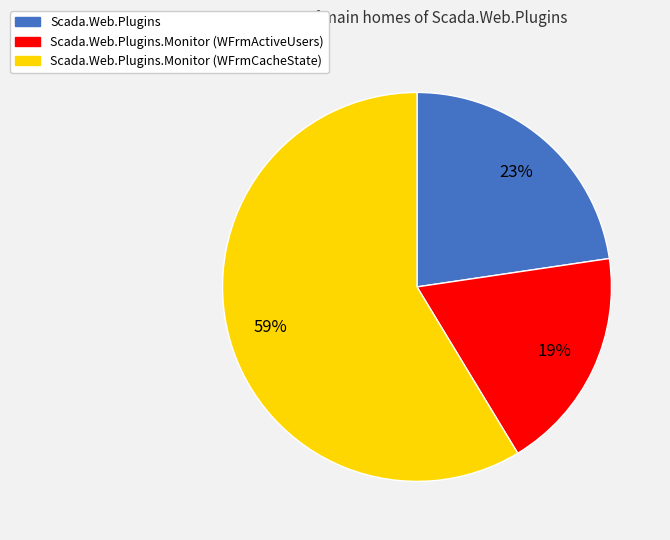

Is the sum of Scada.Web.Plugins.Monitor (WFrmActiveUsers) and Scada.Web.Plugins.Monitor (WFrmCacheState) greater than half?

Yes